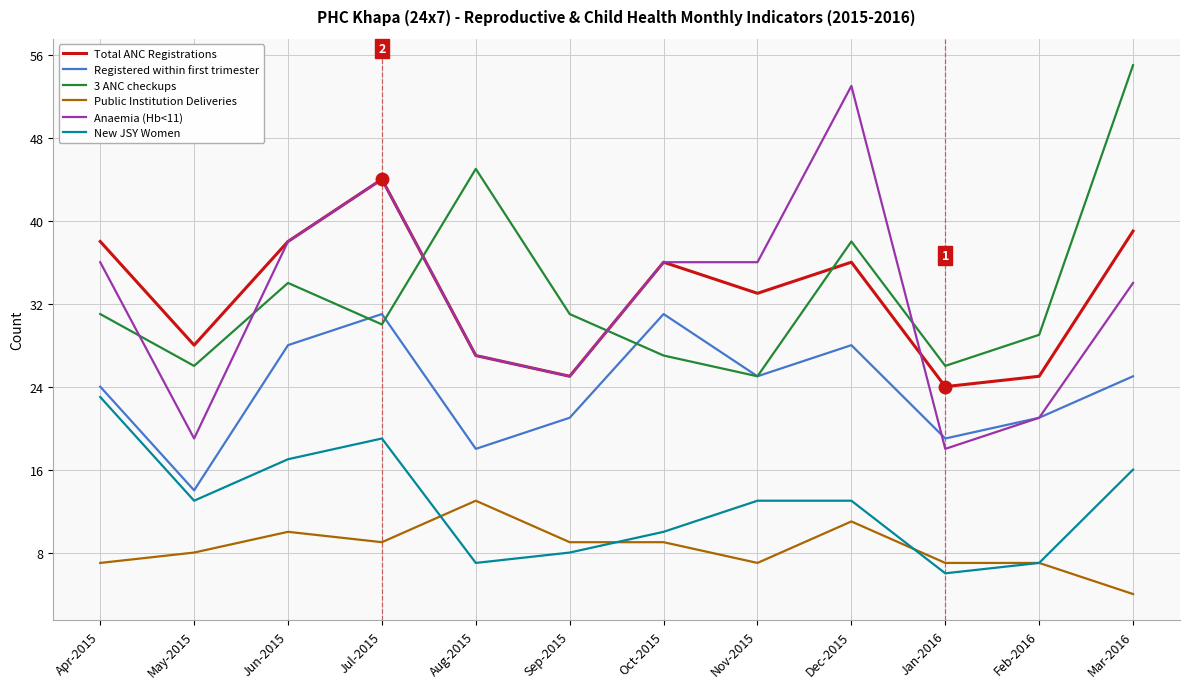

True or false: Public Institution Deliveries has more than 0 interior local peaks.

True